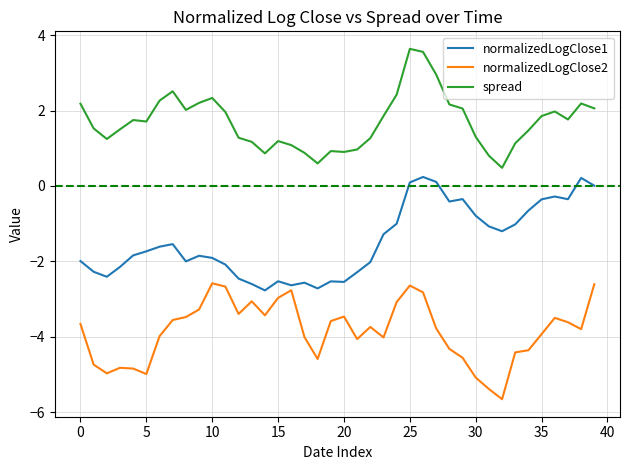

List the series in order of their peak value, highest first.

spread, normalizedLogClose1, normalizedLogClose2